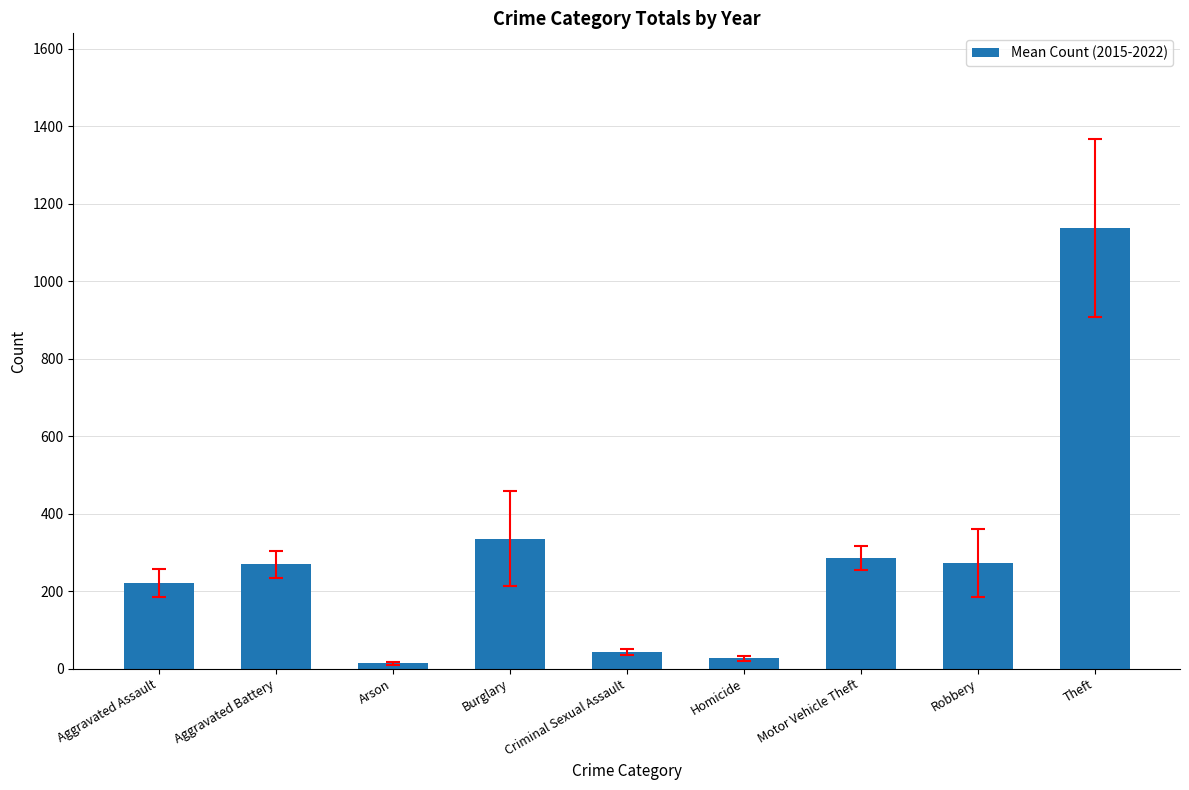

How many data points are less than 269?

4